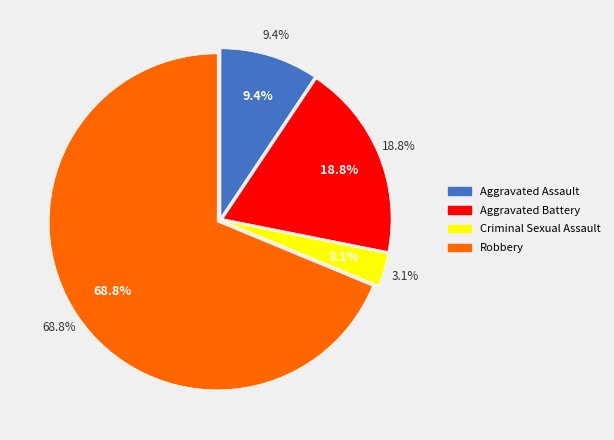

To the nearest percent, what is the combined percentage of Robbery and Aggravated Assault?

78%